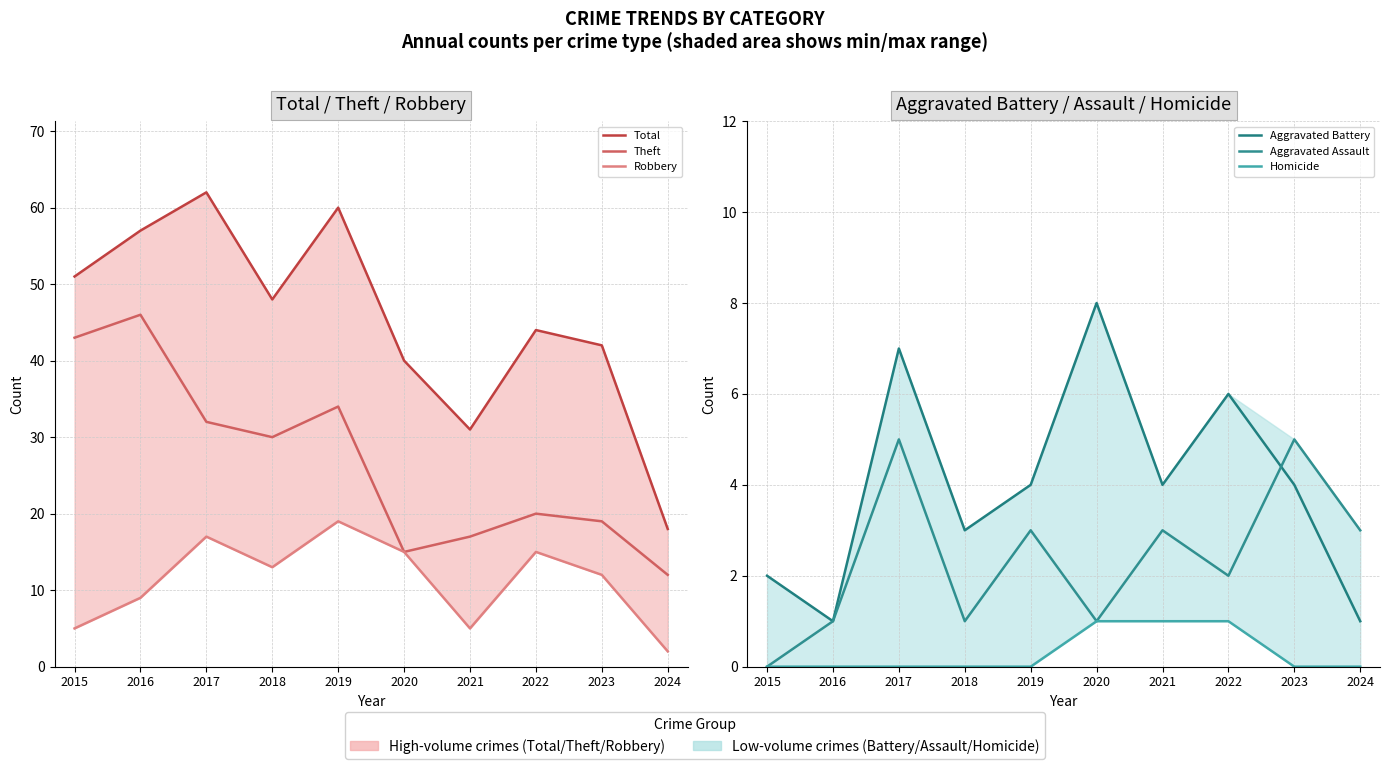

How many data points in Aggravated Assault are above 3?

2